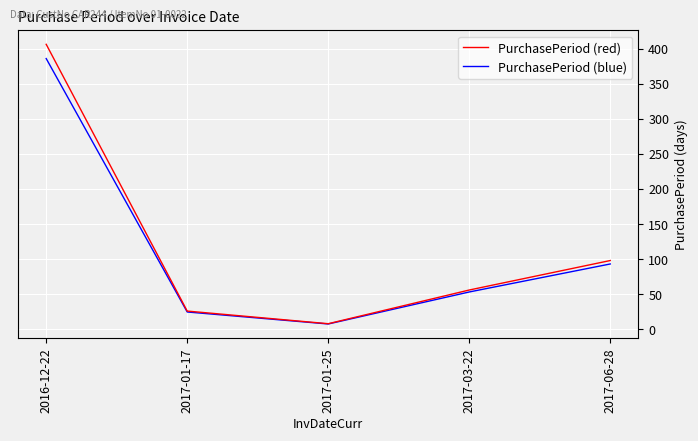

Reading left to right, list all the values displayed in this chart.

PurchasePeriod (red): 2016-12-22=406.0	2017-01-17=26.0	2017-01-25=8.0	2017-03-22=56.0	2017-06-28=98.0
PurchasePeriod (blue): 2016-12-22=385.7	2017-01-17=24.7	2017-01-25=7.6	2017-03-22=53.2	2017-06-28=93.1